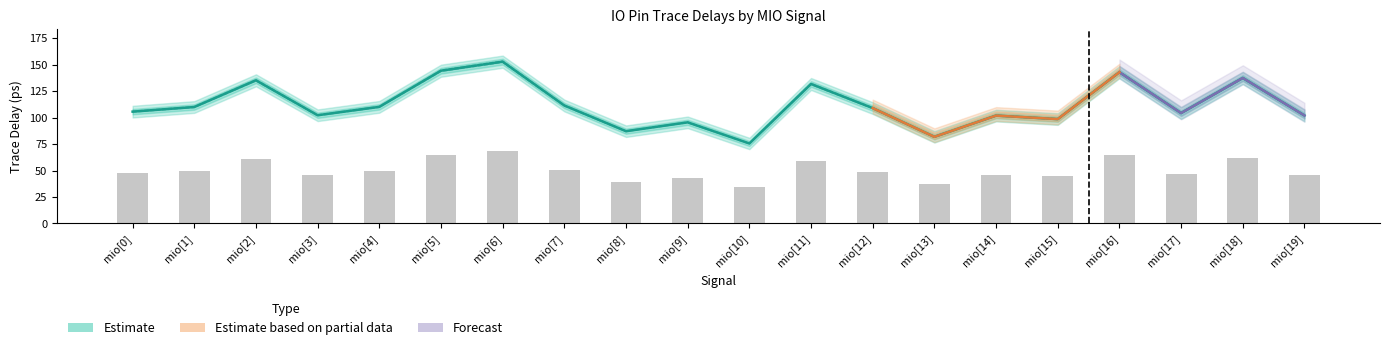

What is the label of the 11th bar from the left?

mio[10]